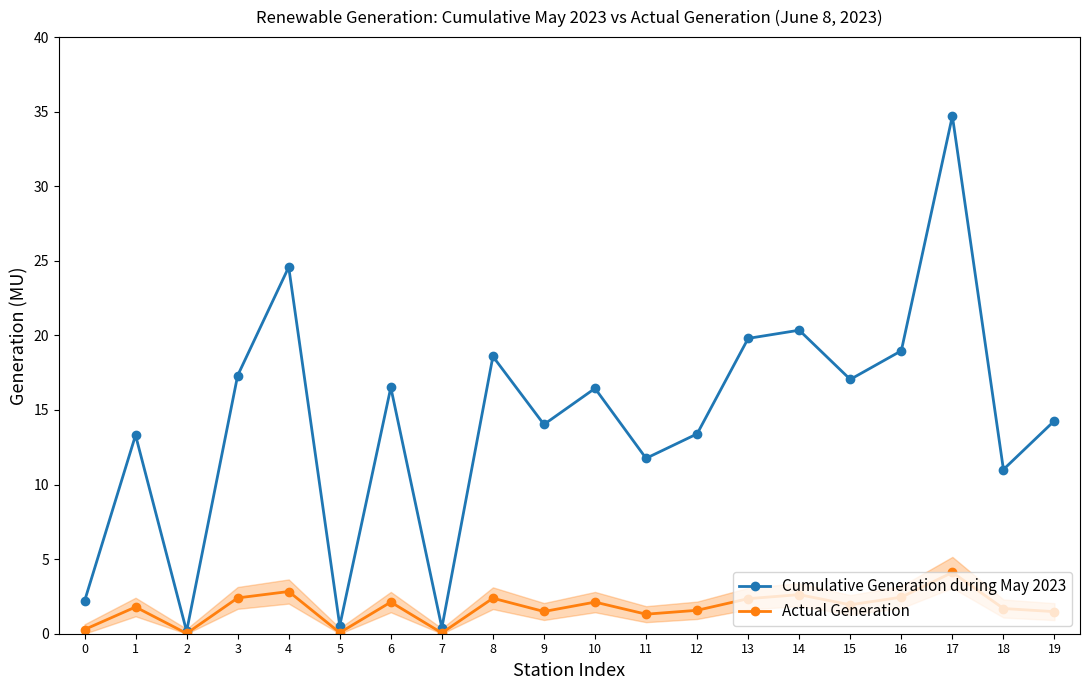

List the series in order of their overall mean, lowest first.

Actual Generation, Cumulative Generation during May 2023